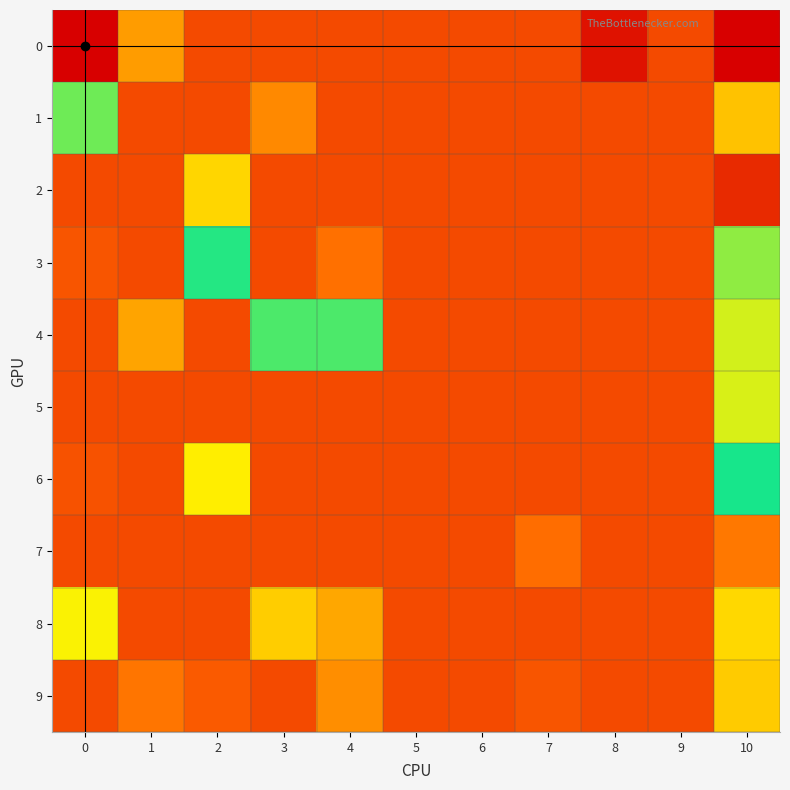

Reading right to left, extract all data points from this chart.

row_0: 10=-0.0	9=0.0	8=-0.0	7=0.0	6=0.0	5=0.0	4=0.0	3=0.0	2=0.0	1=0.0	0=0.2
row_1: 10=0.0	9=0.0	8=0.0	7=0.0	6=0.0	5=0.0	4=0.0	3=0.0	2=0.0	1=0.0	0=0.1
row_2: 10=-0.0	9=0.0	8=0.0	7=0.0	6=0.0	5=0.0	4=0.0	3=0.0	2=0.0	1=0.0	0=0.0
row_3: 10=0.1	9=0.0	8=0.0	7=0.0	6=0.0	5=0.0	4=0.0	3=0.0	2=0.1	1=0.0	0=0.0
row_4: 10=0.0	9=0.0	8=0.0	7=0.0	6=0.0	5=0.0	4=0.1	3=0.1	2=0.0	1=0.0	0=0.0
row_5: 10=0.1	9=0.0	8=0.0	7=0.0	6=0.0	5=0.0	4=0.0	3=0.0	2=0.0	1=0.0	0=0.0
row_6: 10=0.1	9=0.0	8=0.0	7=0.0	6=0.0	5=0.0	4=0.0	3=0.0	2=0.0	1=0.0	0=0.0
row_7: 10=0.0	9=0.0	8=0.0	7=0.0	6=0.0	5=0.0	4=0.0	3=0.0	2=0.0	1=0.0	0=0.0
row_8: 10=0.0	9=0.0	8=0.0	7=0.0	6=0.0	5=0.0	4=0.0	3=0.0	2=0.0	1=0.0	0=0.1
row_9: 10=0.0	9=0.0	8=0.0	7=0.0	6=0.0	5=0.0	4=0.0	3=0.0	2=0.0	1=0.0	0=0.0